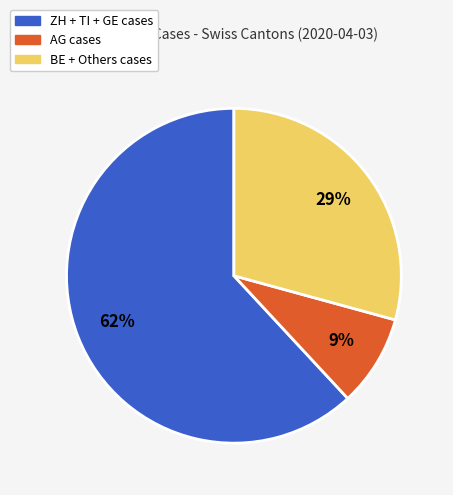

Is there a majority slice in this chart?

Yes